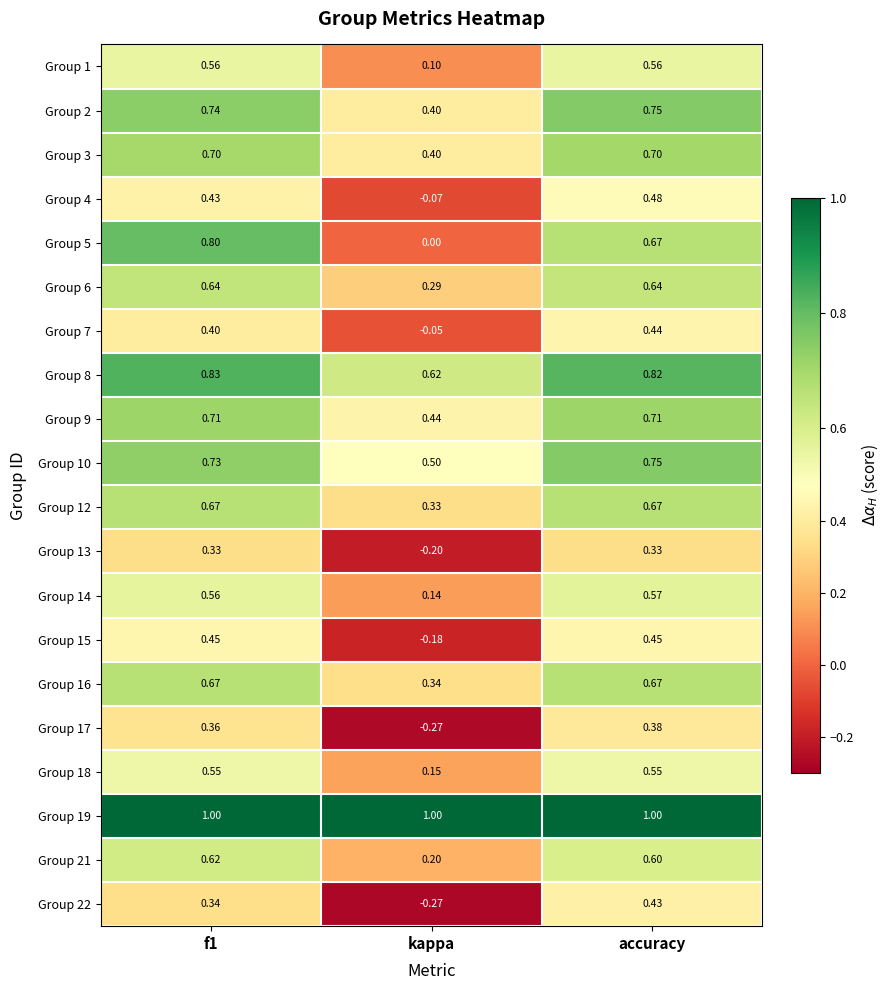

At which label does Group 2 reach its peak?

accuracy